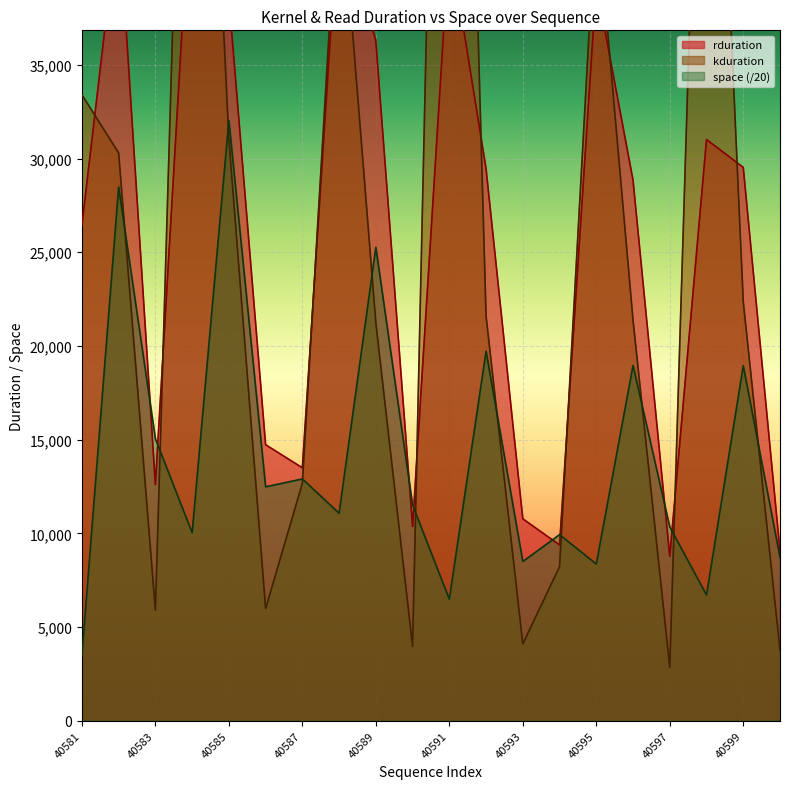

The value of space at 40584 is 14425.9. True or false?

False